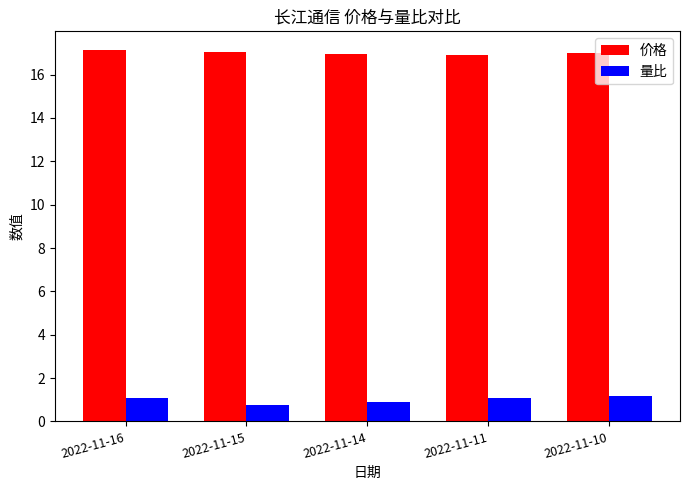

What is the sum of all 量比 values?

5.0